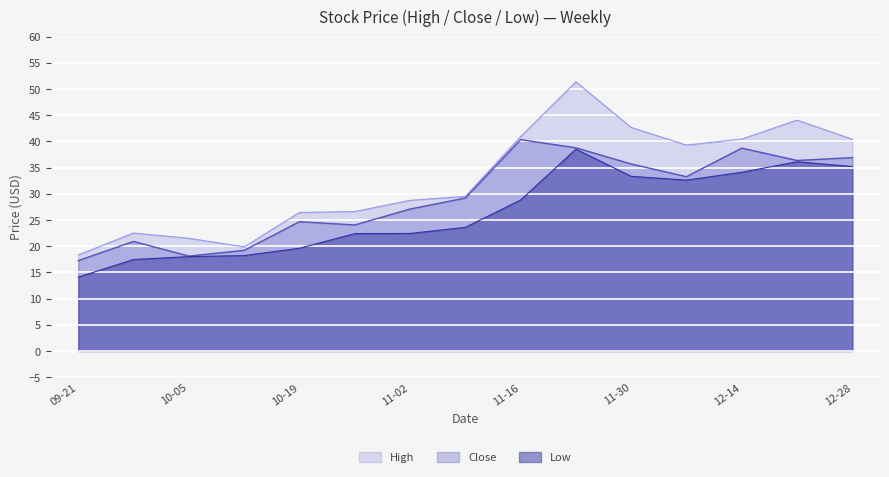

True or false: Close and Low cross at least once.

False